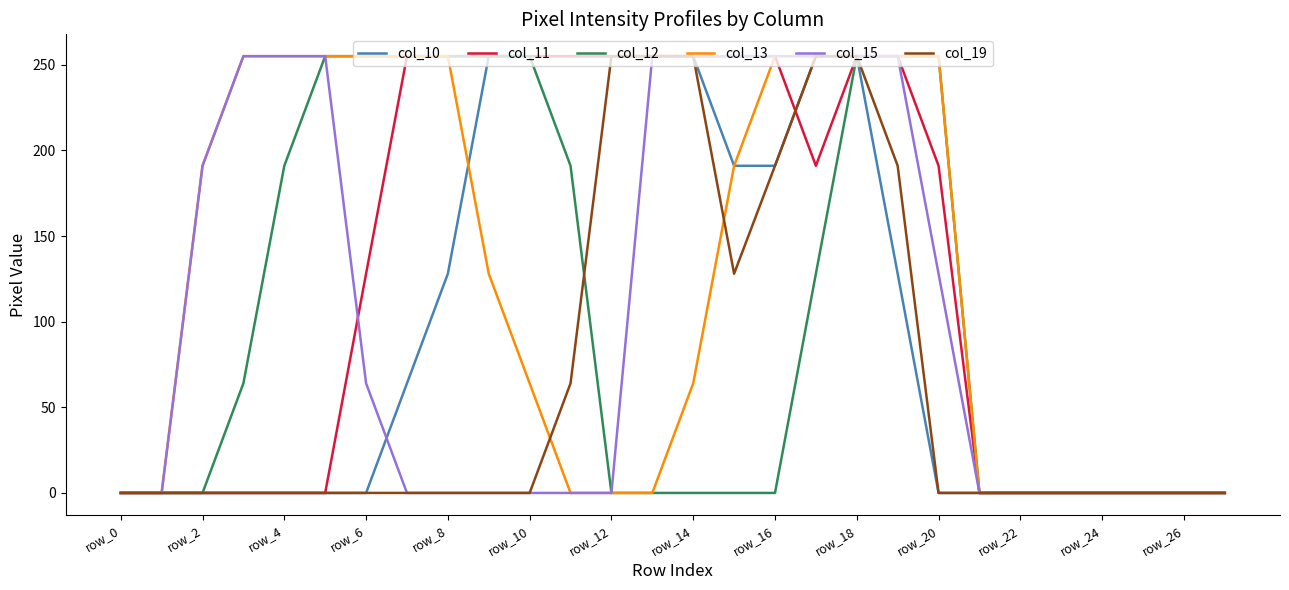

What is the highest value of the col_11 series?

255